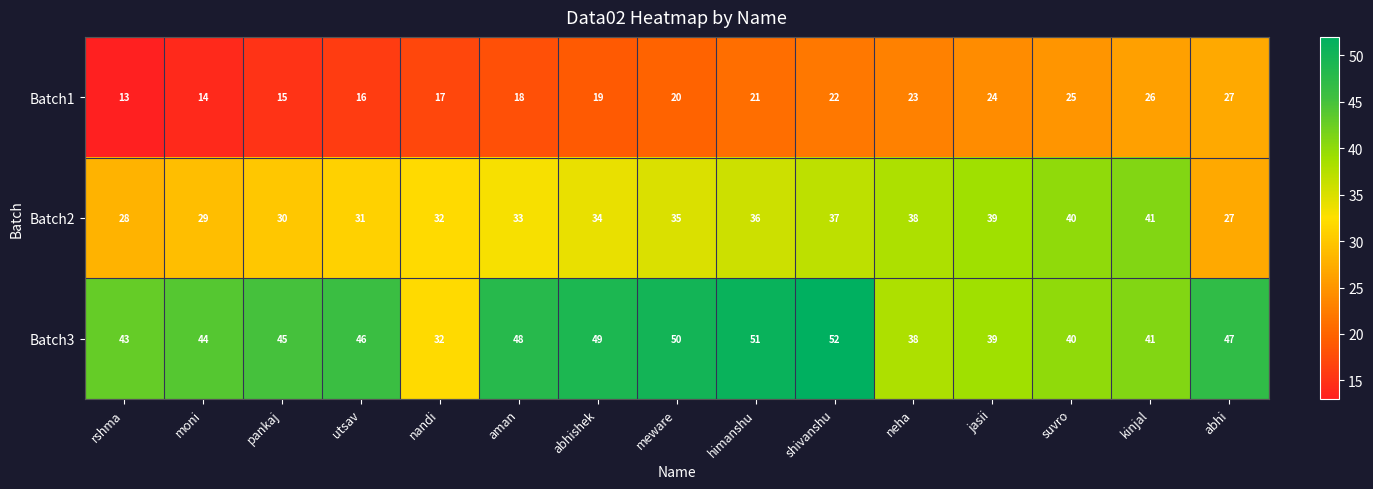

True or false: Batch2 has a value of 61 at suvro.

False